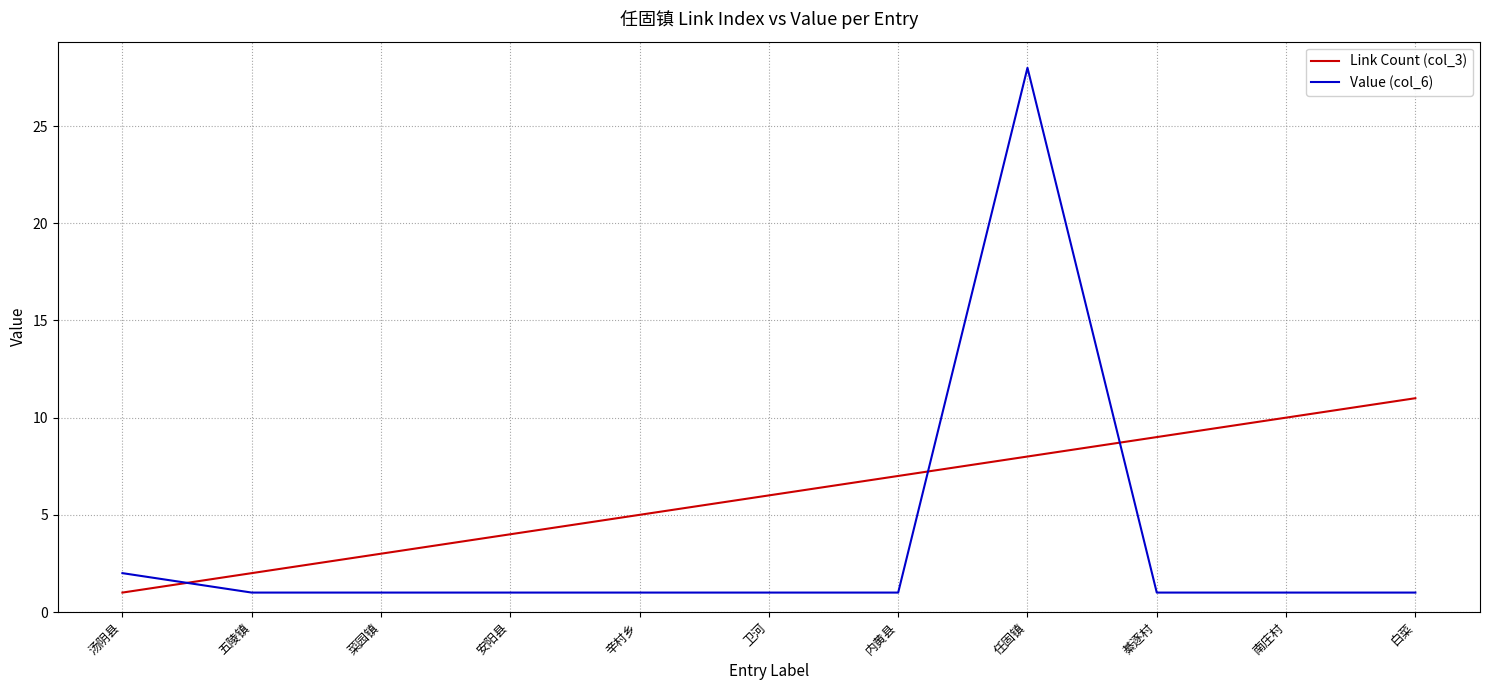

What is the average value of the Value (col_6) series?

4